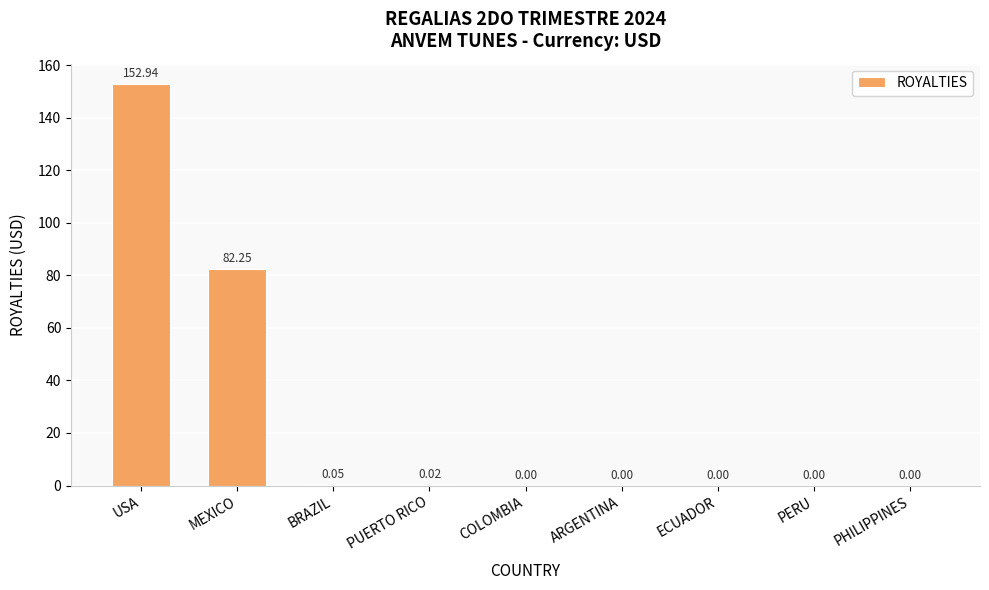

At which label is the value closest to 76?

MEXICO